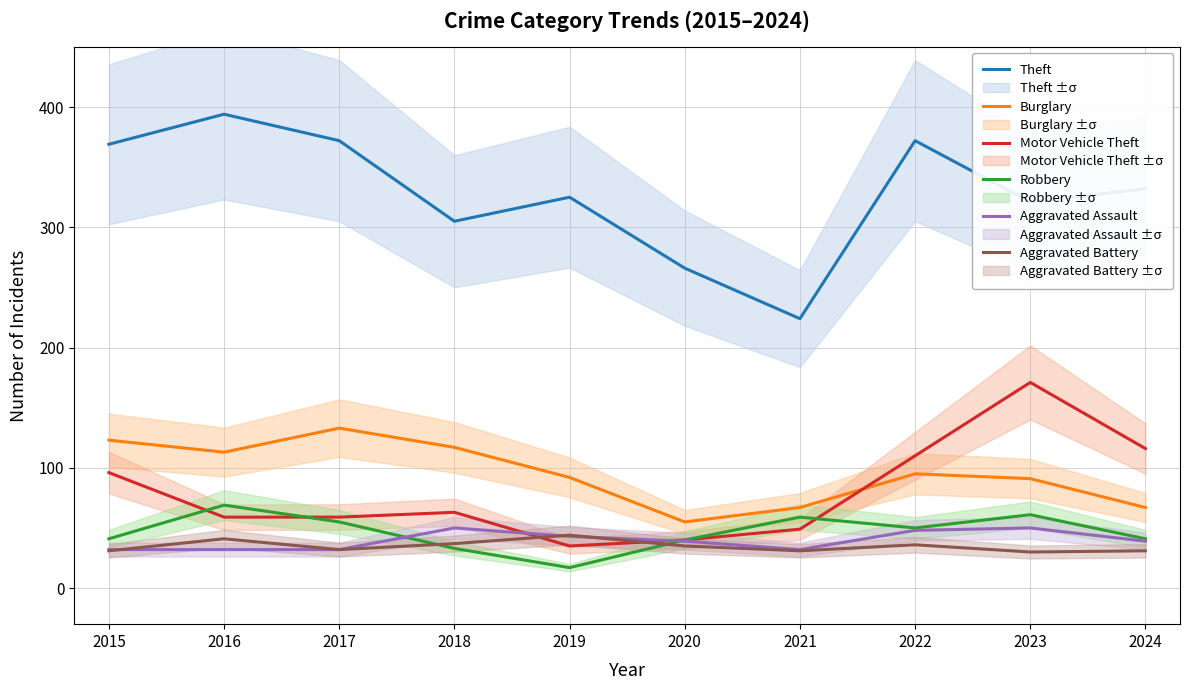

What is the difference between the second highest and second lowest values in the Robbery series?

28